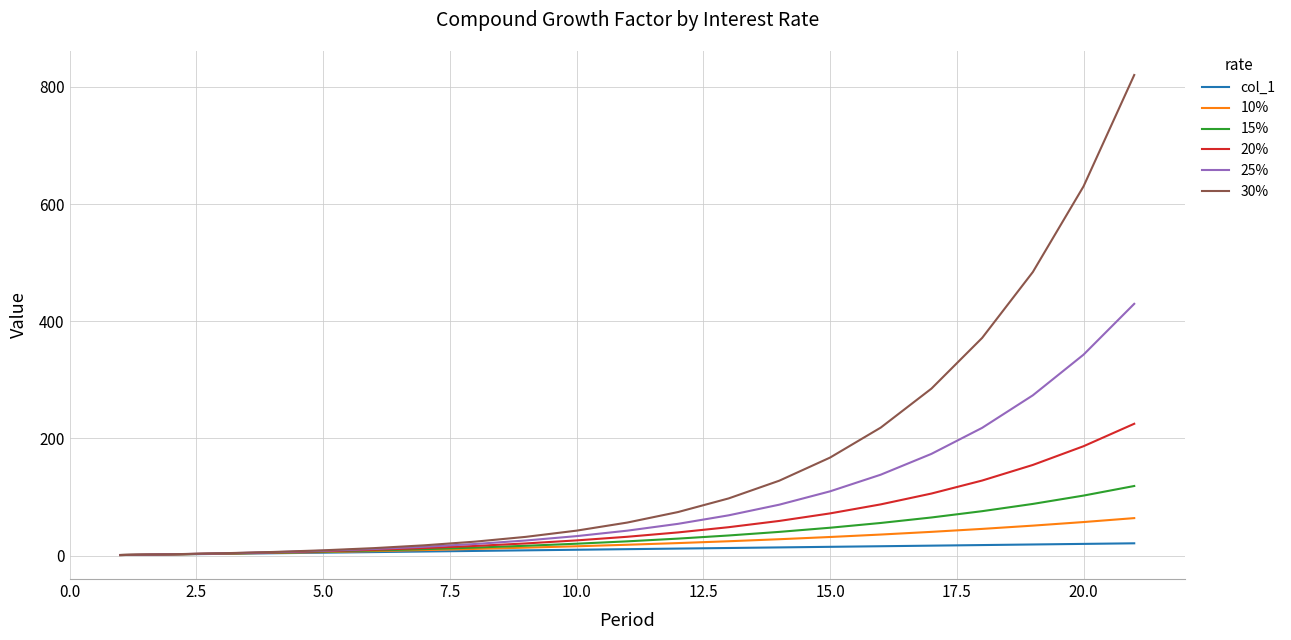

Which series has the largest total across all categories?

30%